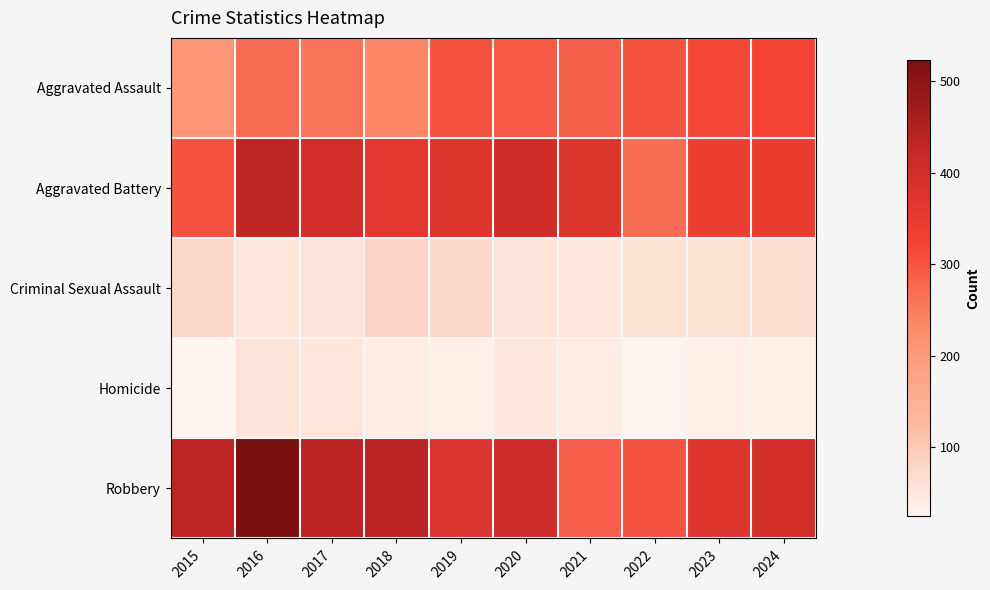

What is the spread (max minus min) of values at 2020?

366